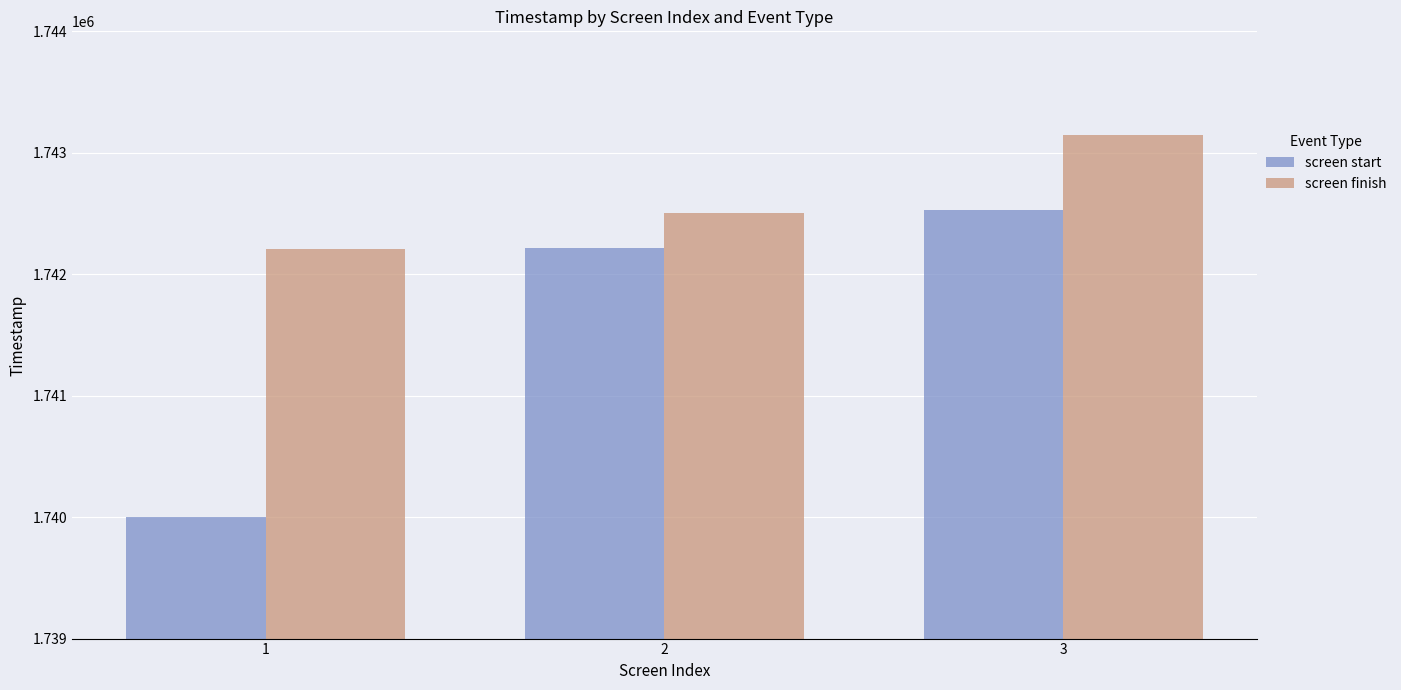

Where is screen finish nearest to the value 1742674?

2